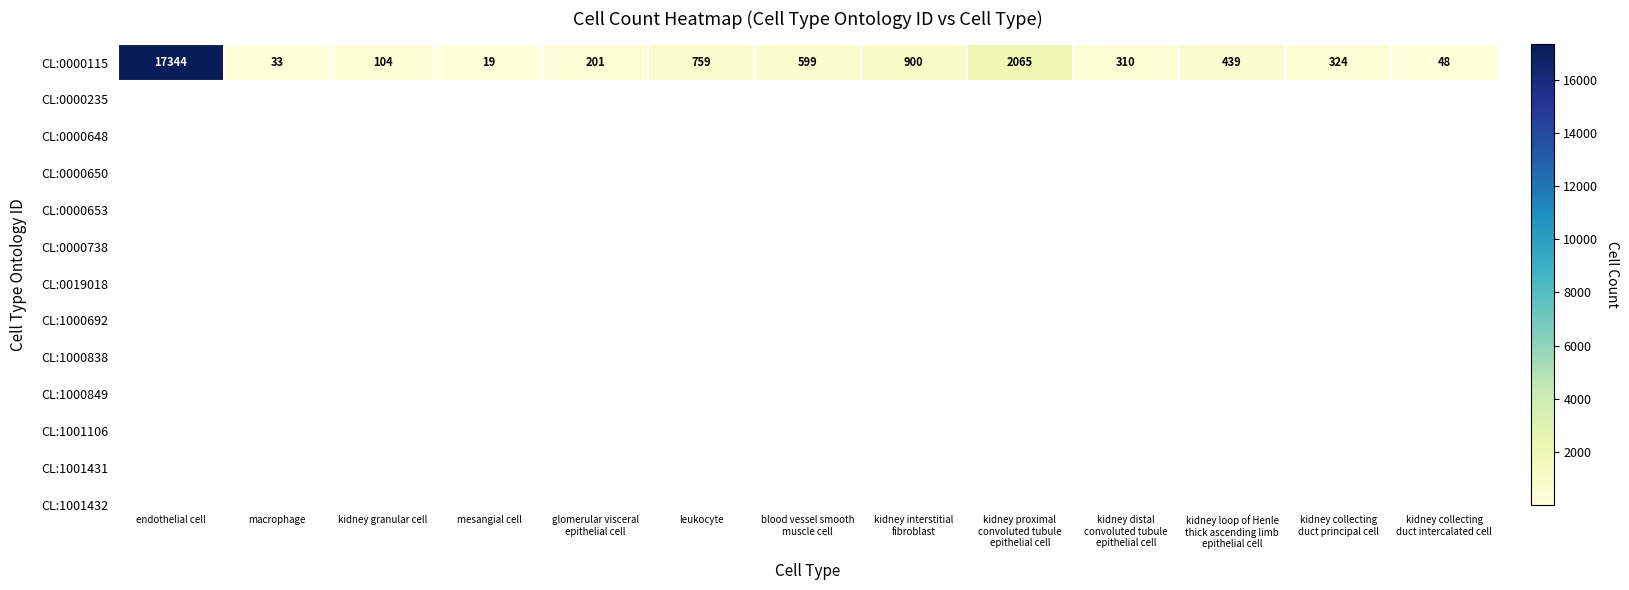

Reading left to right, transcribe all the data shown in this chart.

17344	33	104	19	201	759	599	900	2065	310	439	324	48